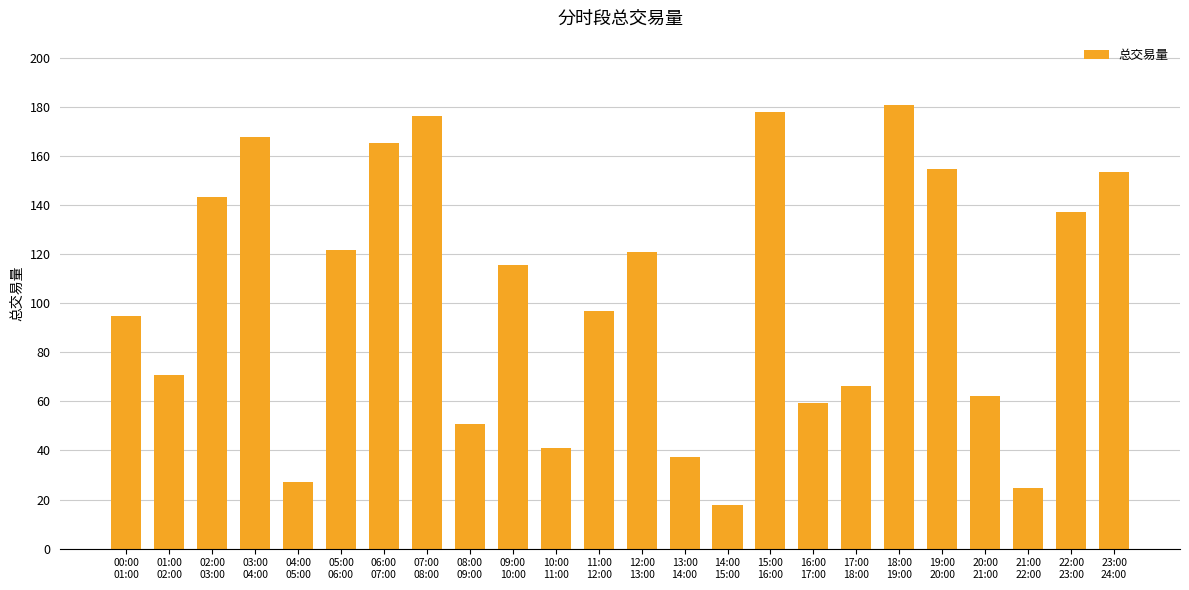

What is the label of the 4th bar from the left?

03:00
04:00